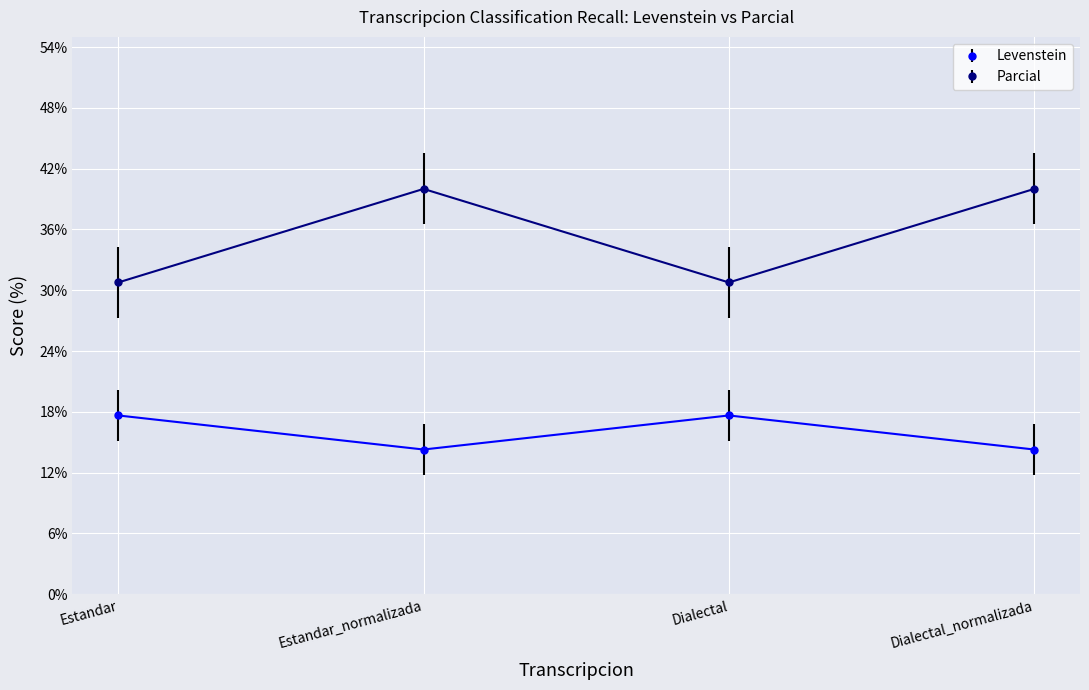

Reading right to left, extract all data points from this chart.

Levenstein: 14.3	17.6	14.3	17.6
Parcial: 40.0	30.8	40.0	30.8